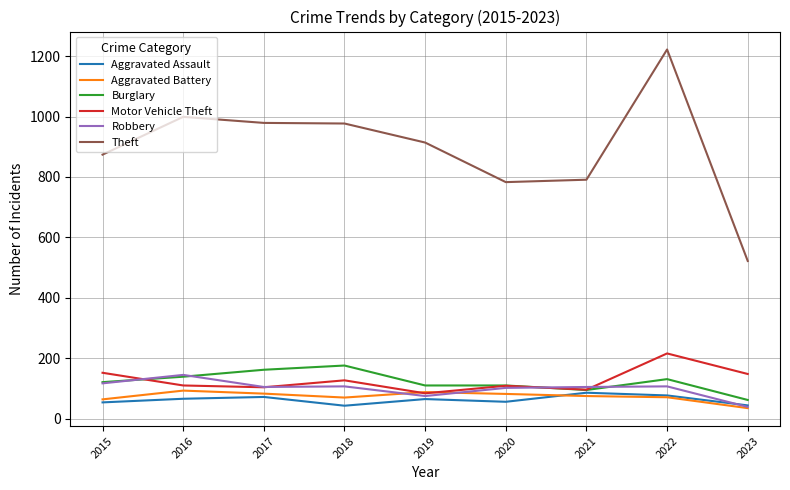

Between 2017 and 2023, which series saw the biggest shift?

Theft